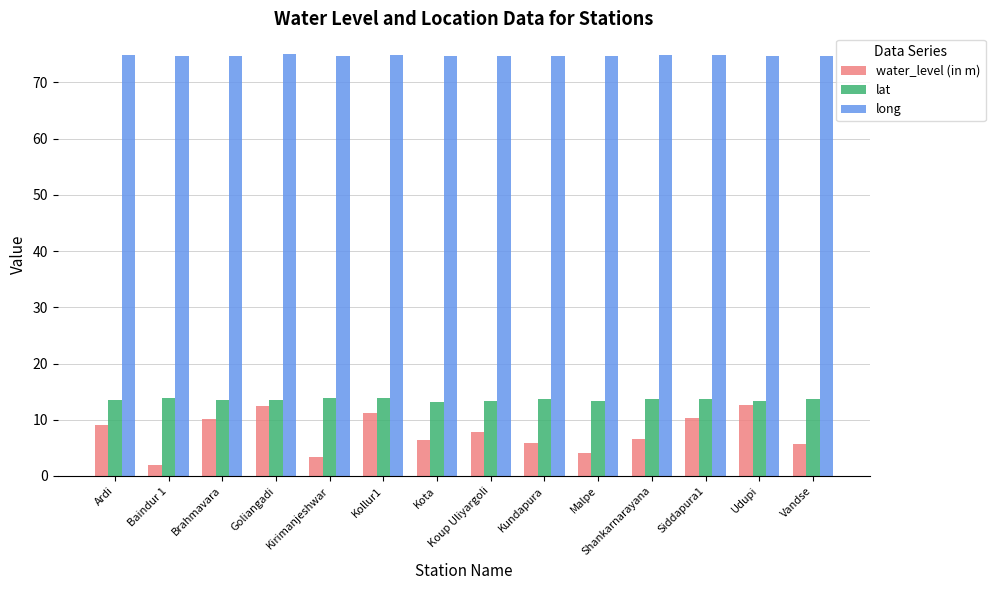

At Malpe, list the series in order from largest to smallest.

long, lat, water_level (in m)